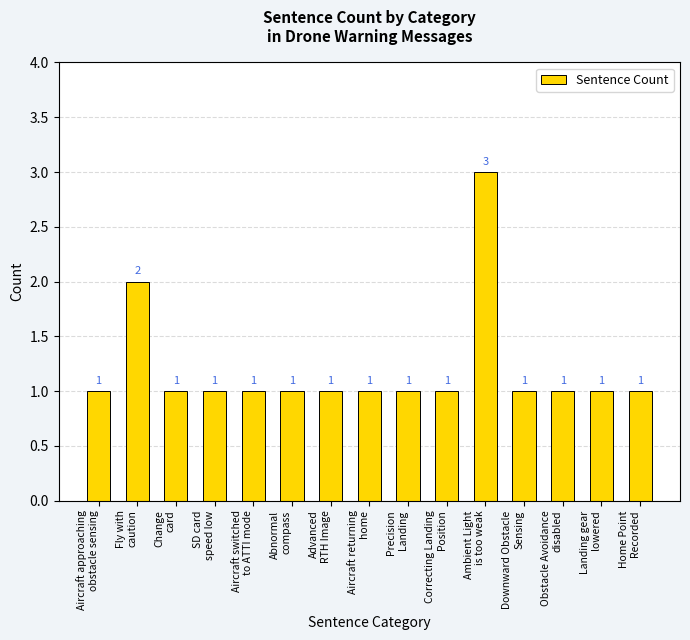

Reading right to left, extract all data points from this chart.

Home Point
Recorded=1	Landing gear
lowered=1	Obstacle Avoidance
disabled=1	Downward Obstacle
Sensing=1	Ambient Light
is too weak=3	Correcting Landing
Position=1	Precision
Landing=1	Aircraft returning
home=1	Advanced
RTH Image=1	Abnormal
compass=1	Aircraft switched
to ATTI mode=1	SD card
speed low=1	Change
card=1	Fly with
caution=2	Aircraft approaching
obstacle sensing=1